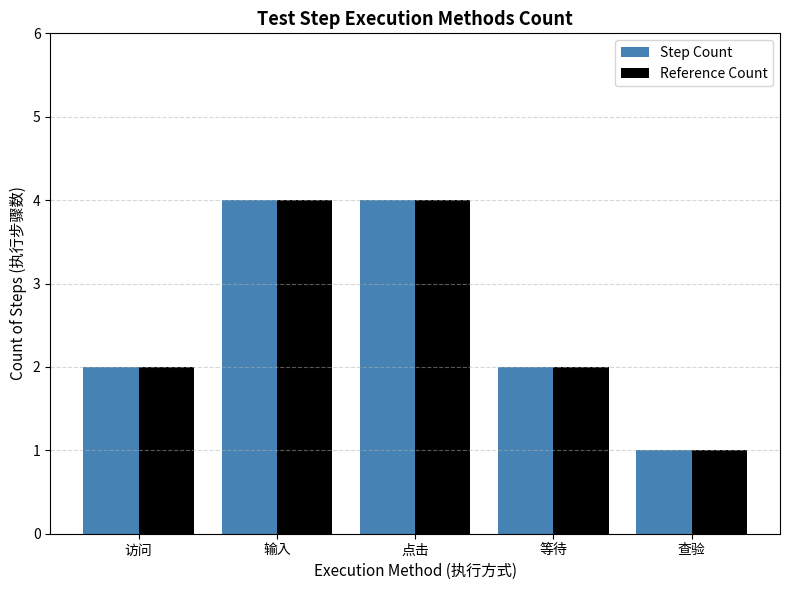

What is the total value across all series at 点击?

8